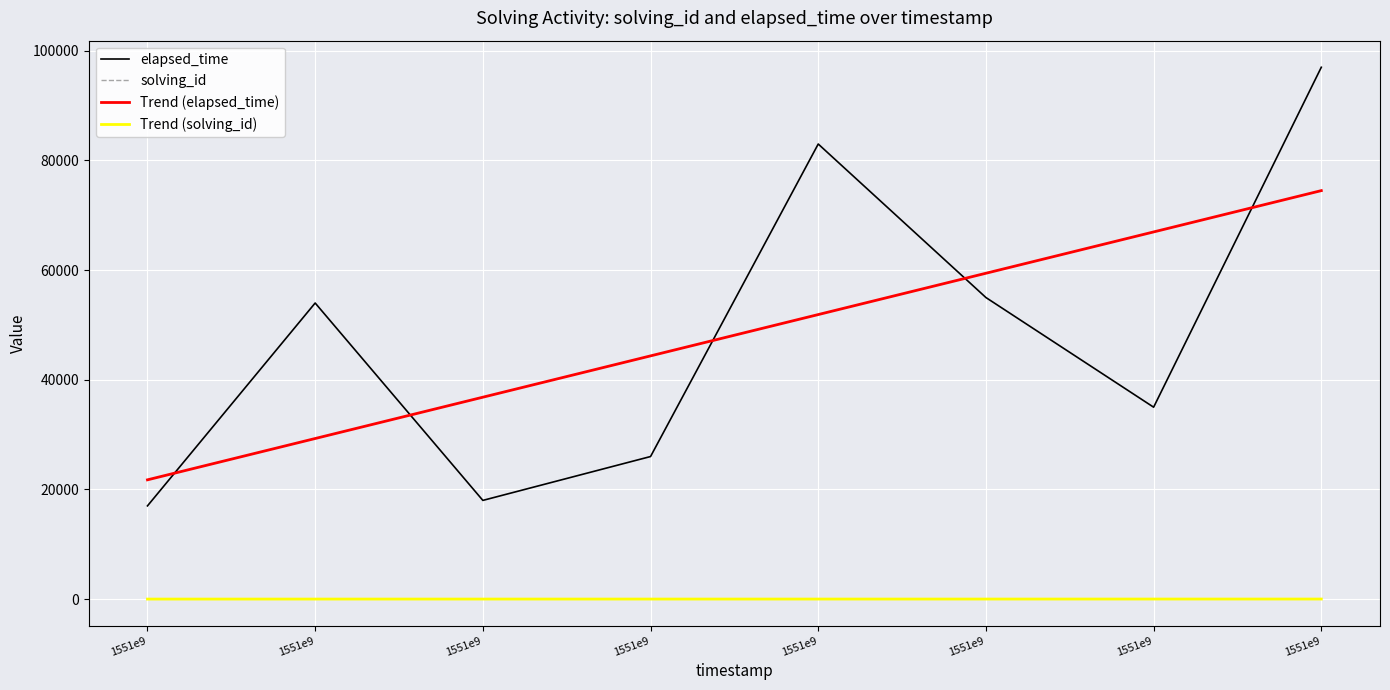

Does the chart display data point markers on the line(s)?

No